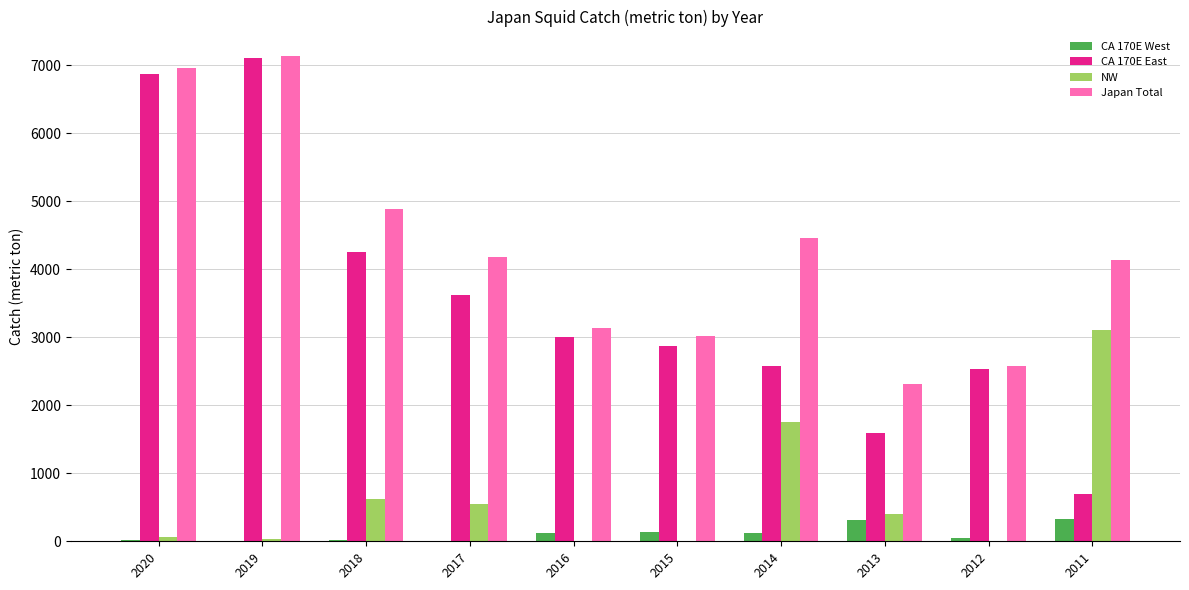

How many groups of bars are there?

10